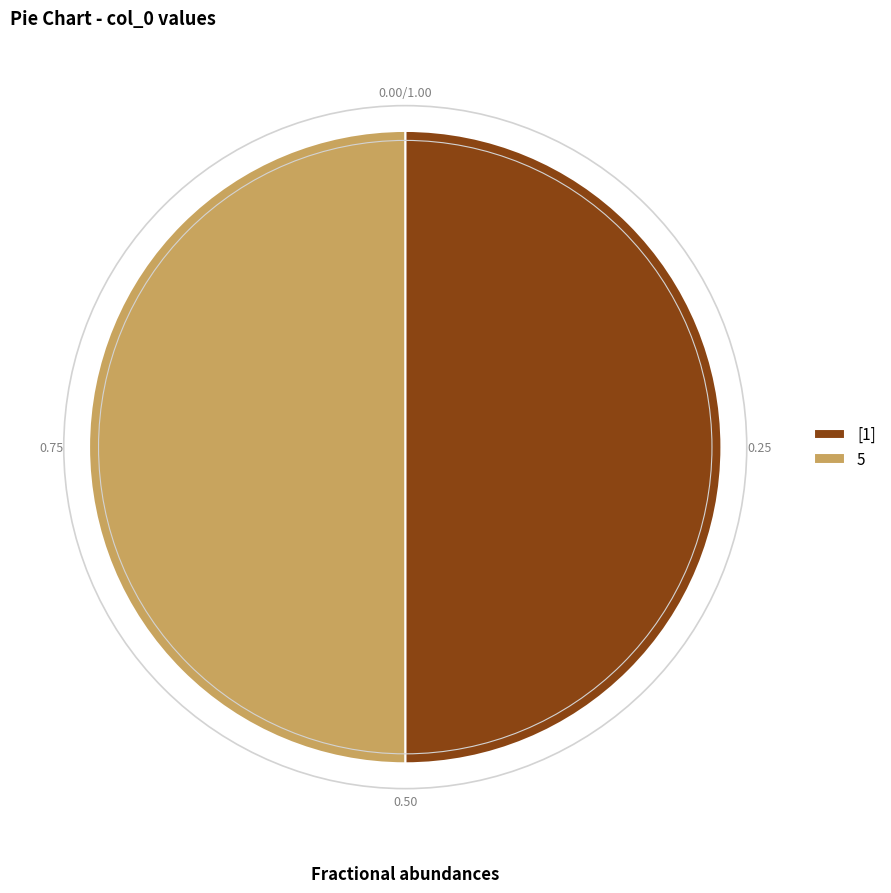

Combined, do [1] and 5 account for over 50%?

Yes